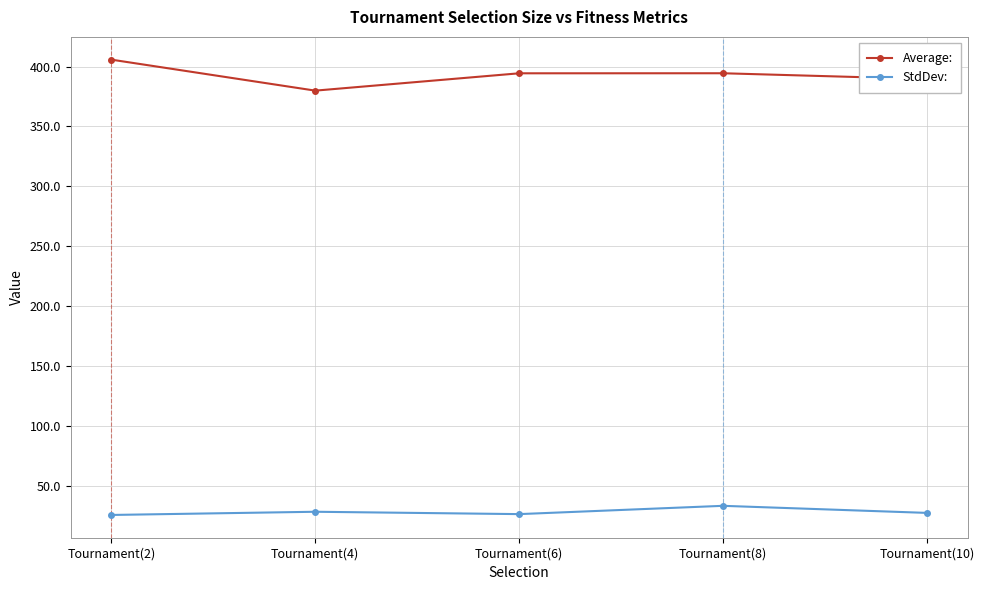

What is the average value of the StdDev: series?

28.0